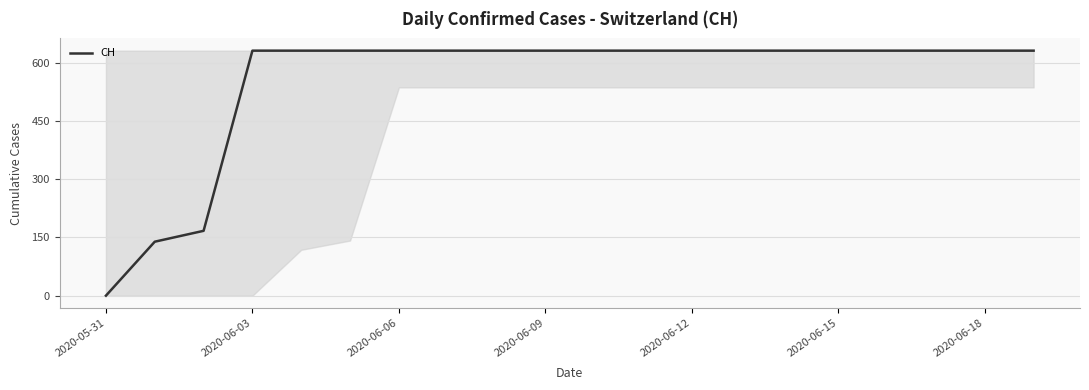

What is the maximum value shown in the chart?

631